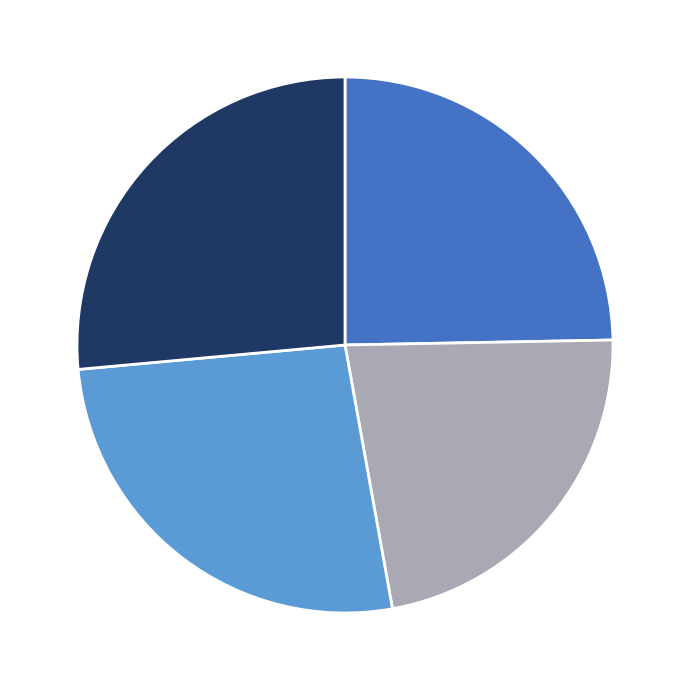

Is there any slice that represents more than half of the pie?

No